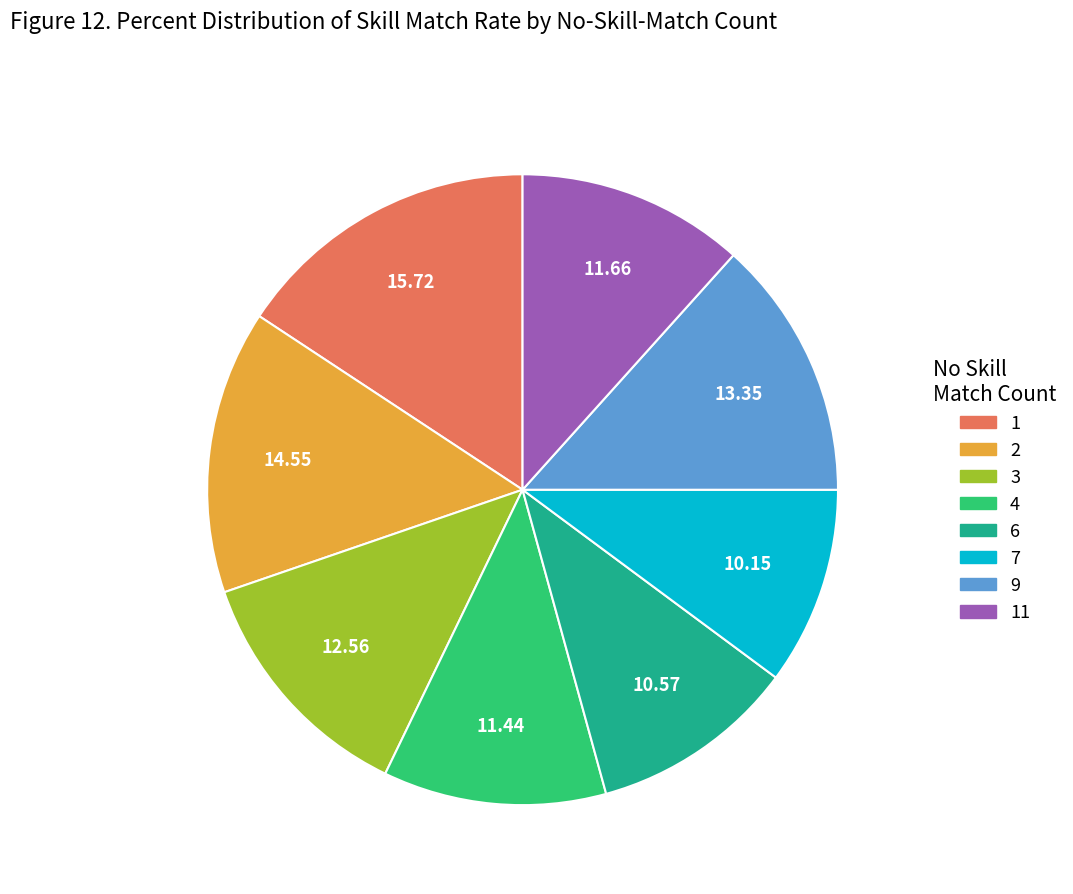

Is there a majority slice in this chart?

No